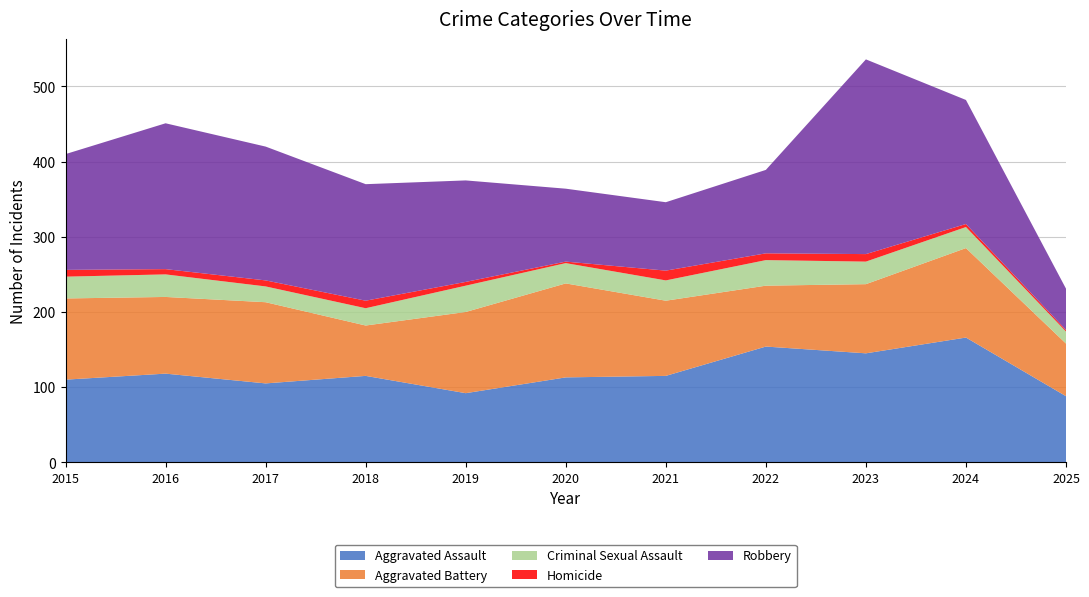

Reading right to left, transcribe all the data shown in this chart.

Aggravated Assault: 88	166	145	154	115	113	92	115	105	118	110
Aggravated Battery: 70	119	92	81	100	125	108	67	108	102	108
Criminal Sexual Assault: 16	28	30	34	27	27	35	23	21	30	29
Homicide: 2	4	10	9	13	2	5	10	8	7	9
Robbery: 55	165	259	111	91	97	135	155	178	194	154